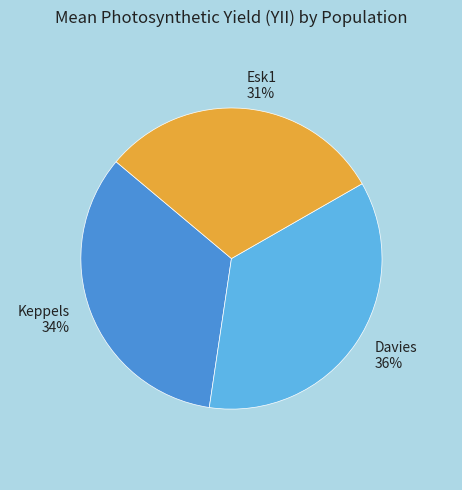

Is there any slice that represents more than half of the pie?

No